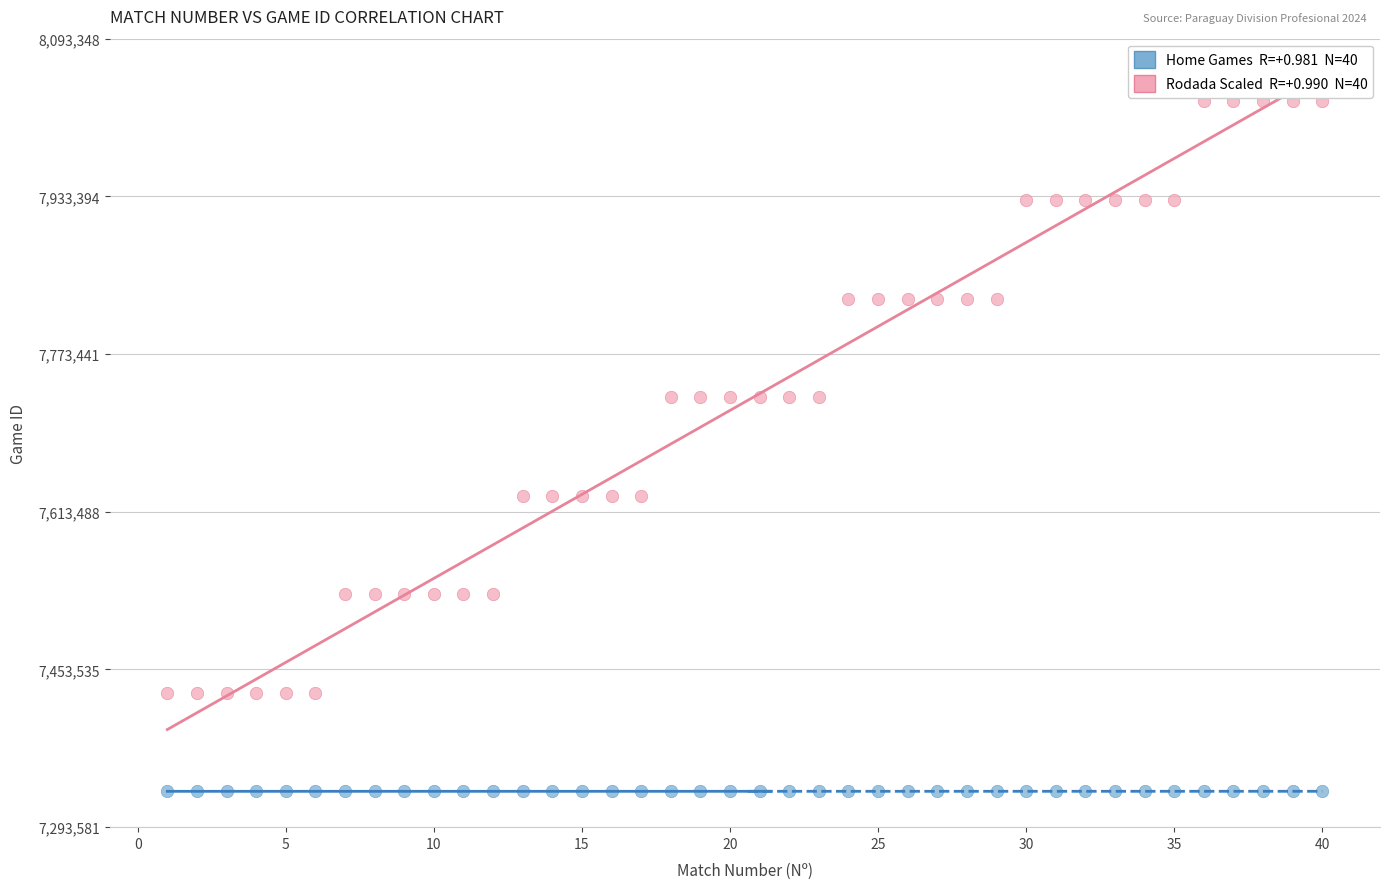

Across all data points, what is the range of X values (max minus min)?

39